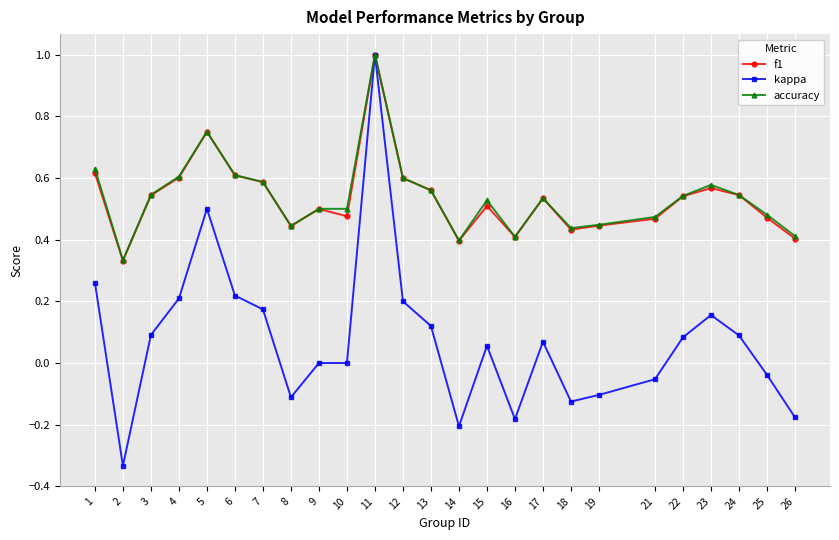

Is it true that f1 equals 0.6 at 12?

True